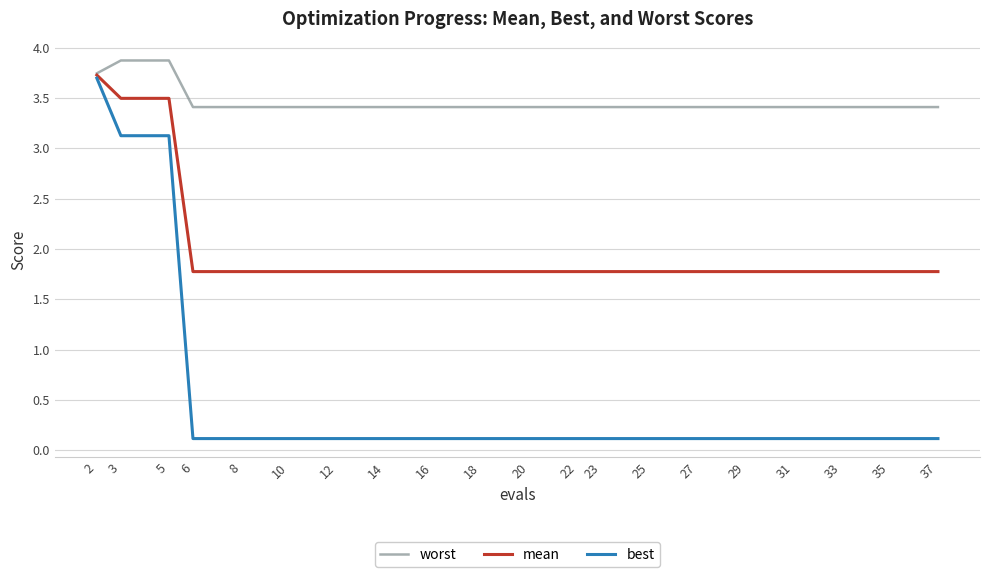

What is the sum of the best values at 20 and 31?

0.2